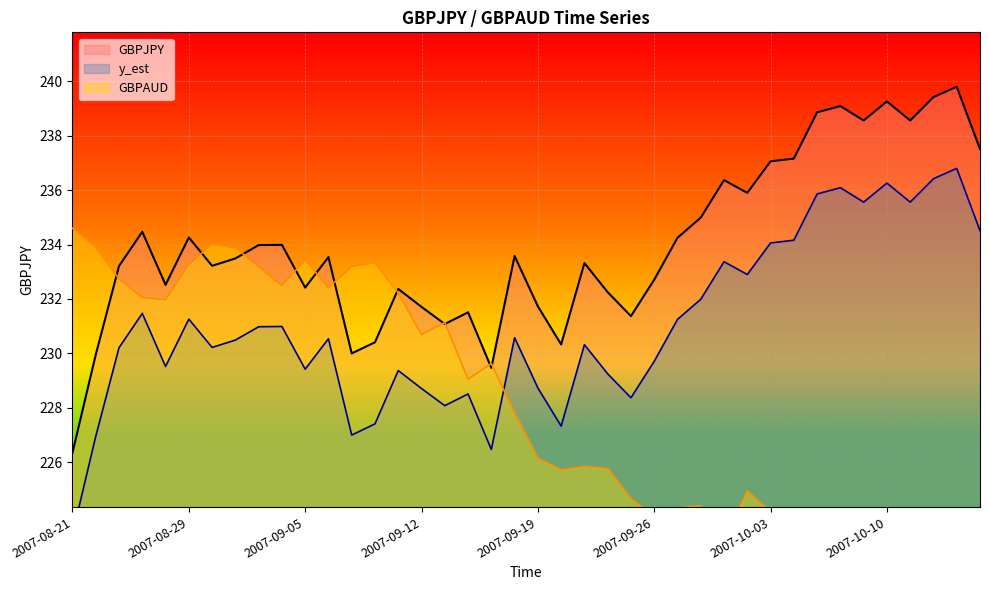

Read the GBPJPY value at 2007-09-19.

231.7